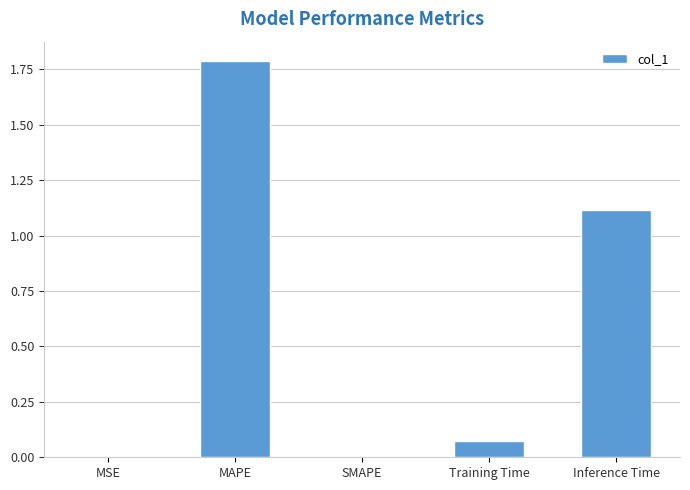

What is the change in value from MSE to Inference Time?

+1.1